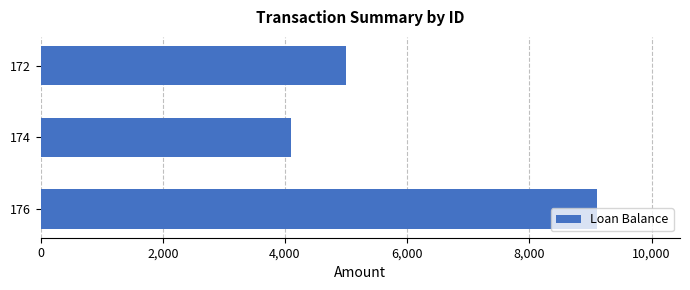

Between 174 and 172, which is larger?

172